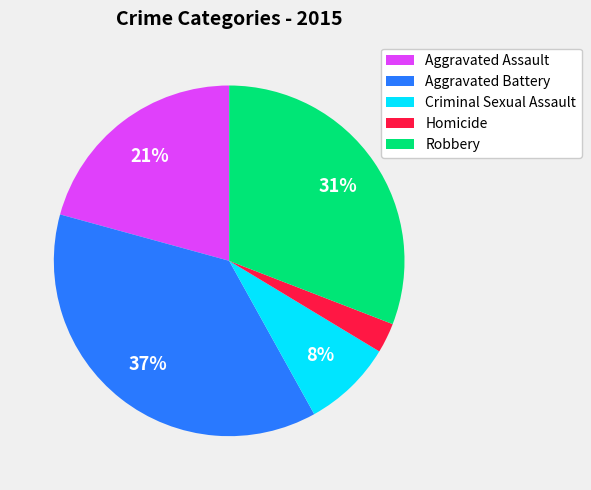

How many slices are in this pie chart?

5